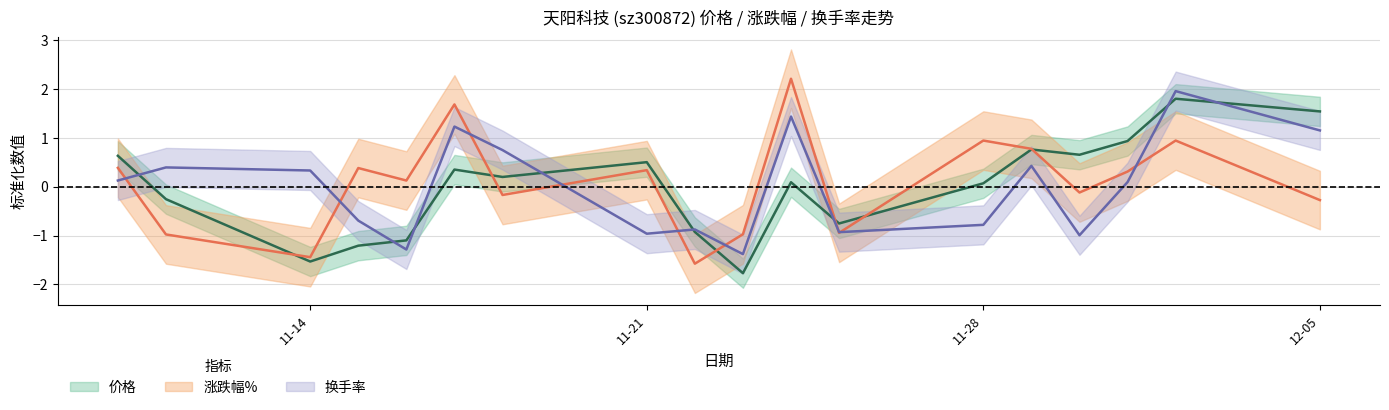

What is the value of the 换手率 point at the 16th from the left?

0.1